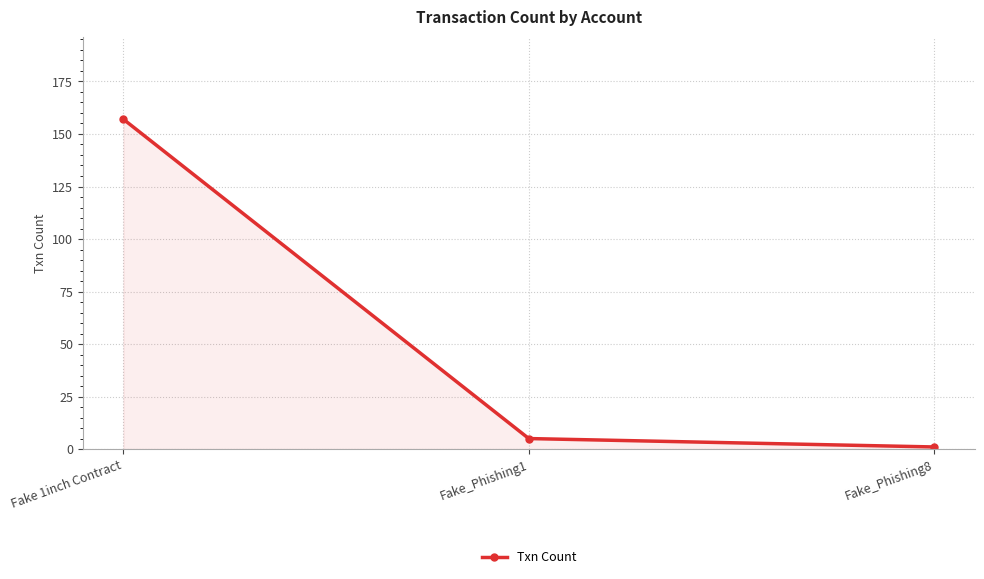

Reading left to right, extract all data points from this chart.

Fake 1inch Contract=157	Fake_Phishing1=5	Fake_Phishing8=1